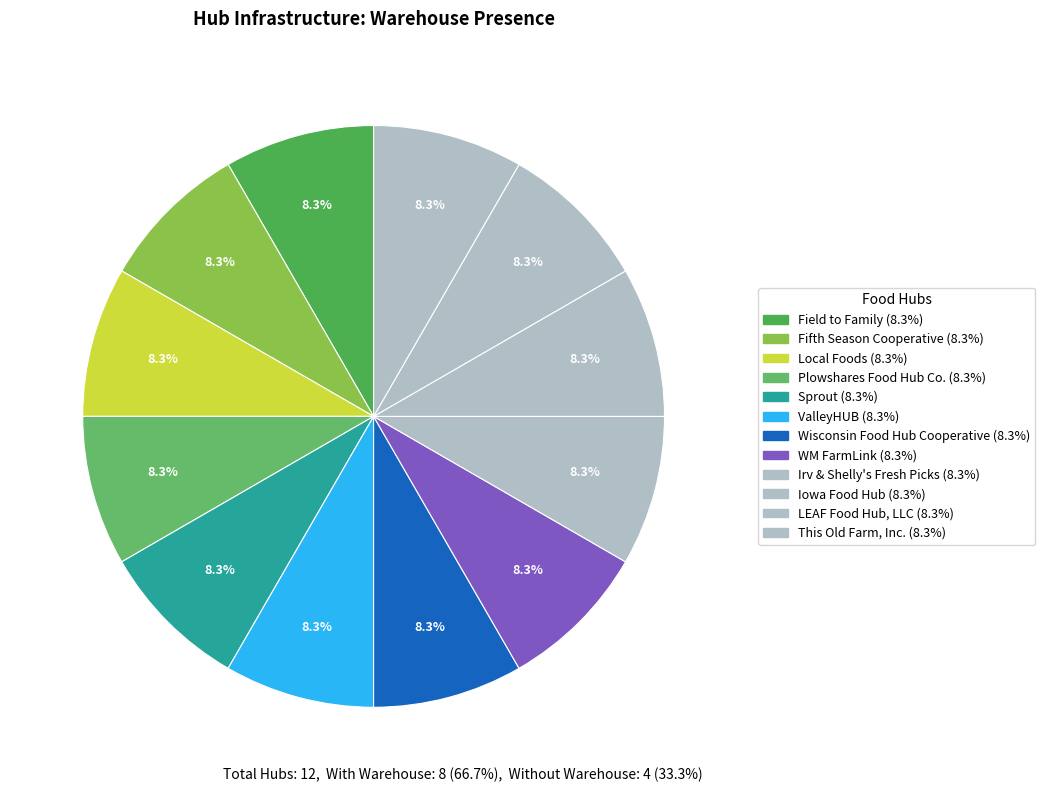

Count the number of slices in the pie.

12